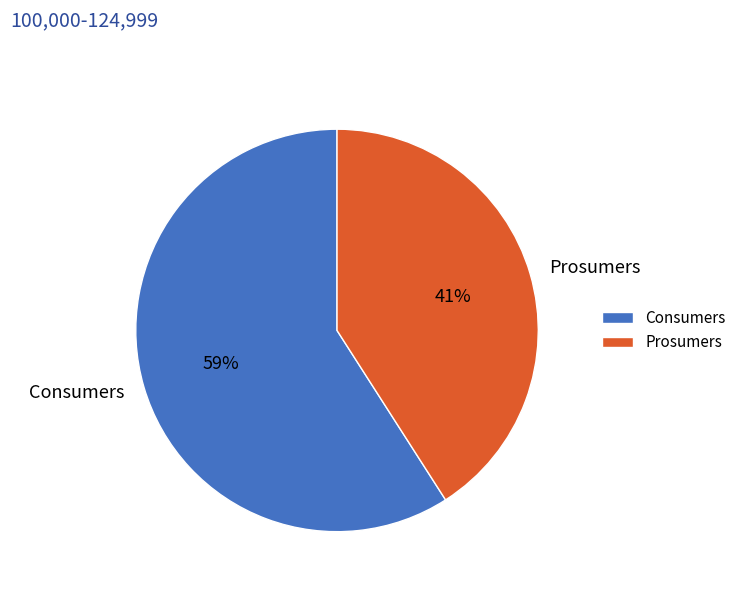

Which slice is the smallest?

Prosumers